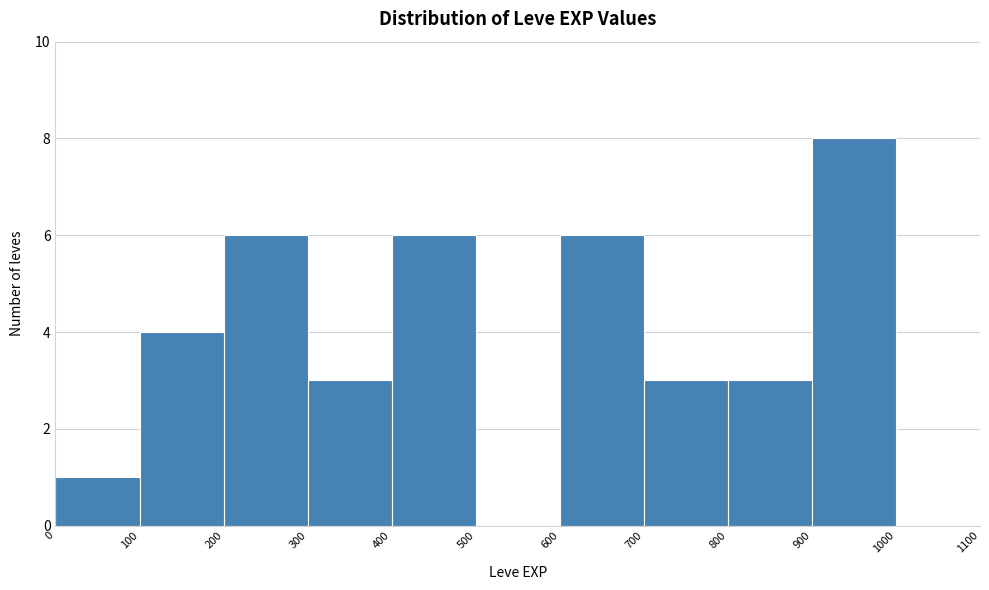

Which range on the x-axis has the tallest bar?

900 to 1000